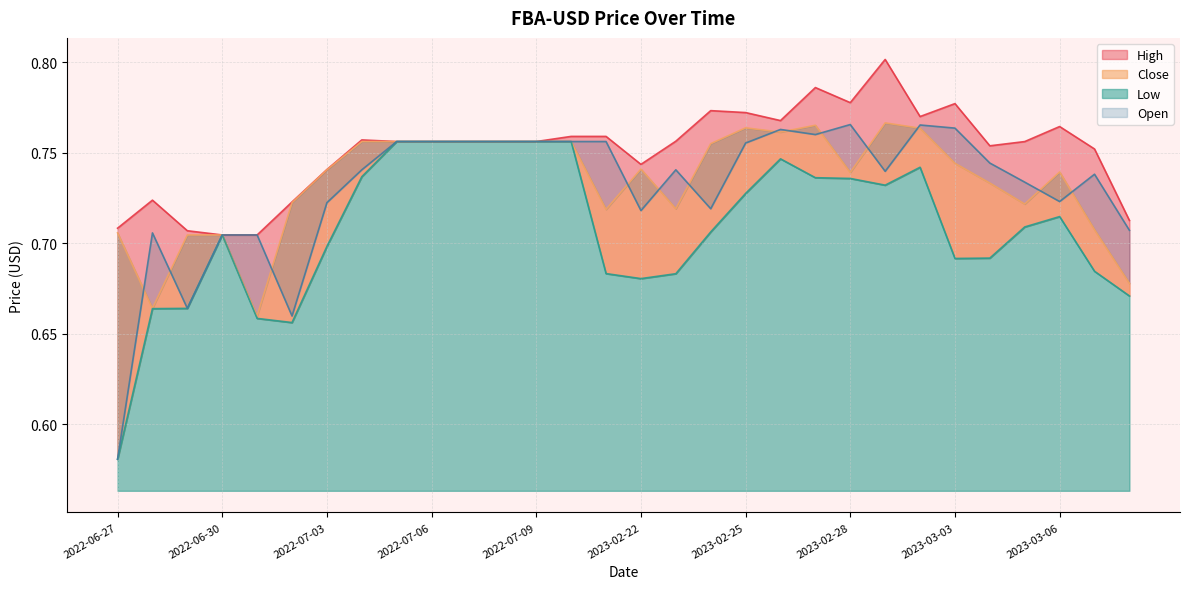

Which category has the highest value across all series?

2023-03-01